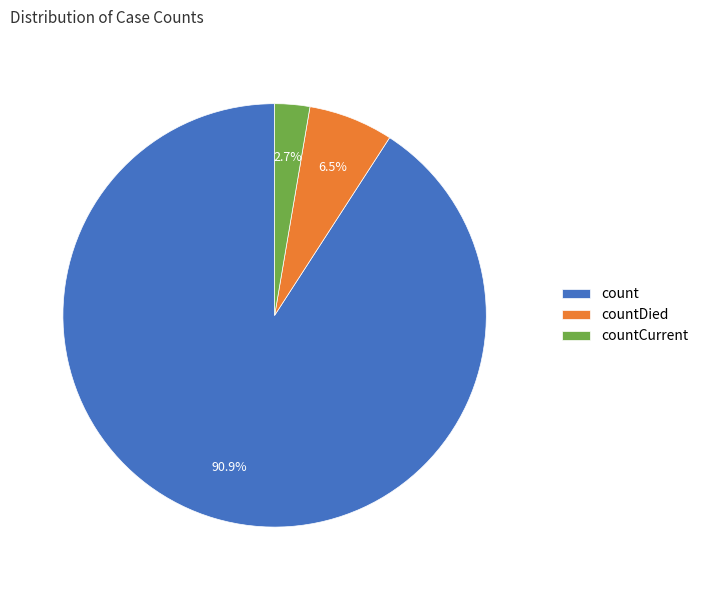

Combined, do countCurrent and countDied account for over 50%?

No